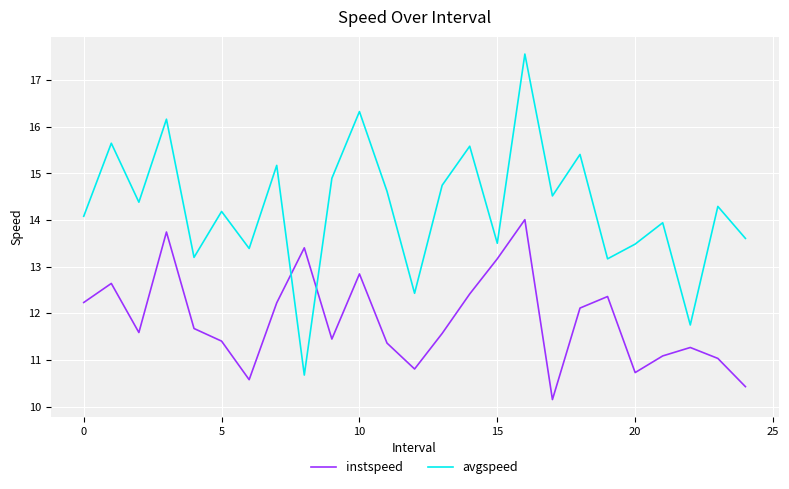

Which series has the largest range (max minus min)?

avgspeed